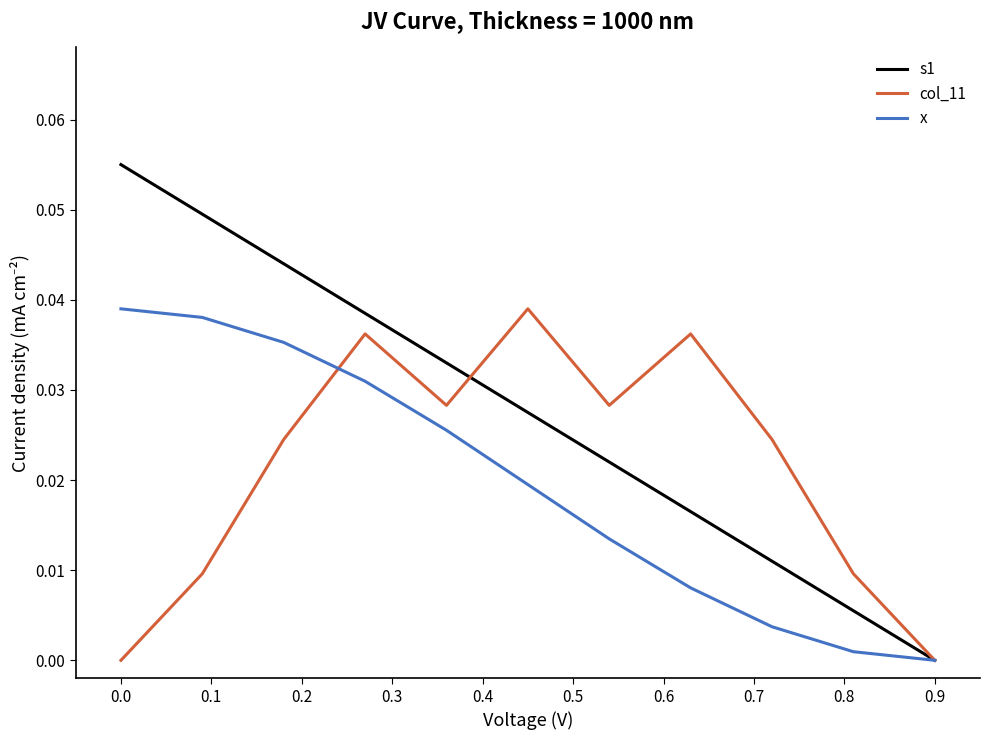

Which series has the widest spread of values?

s1